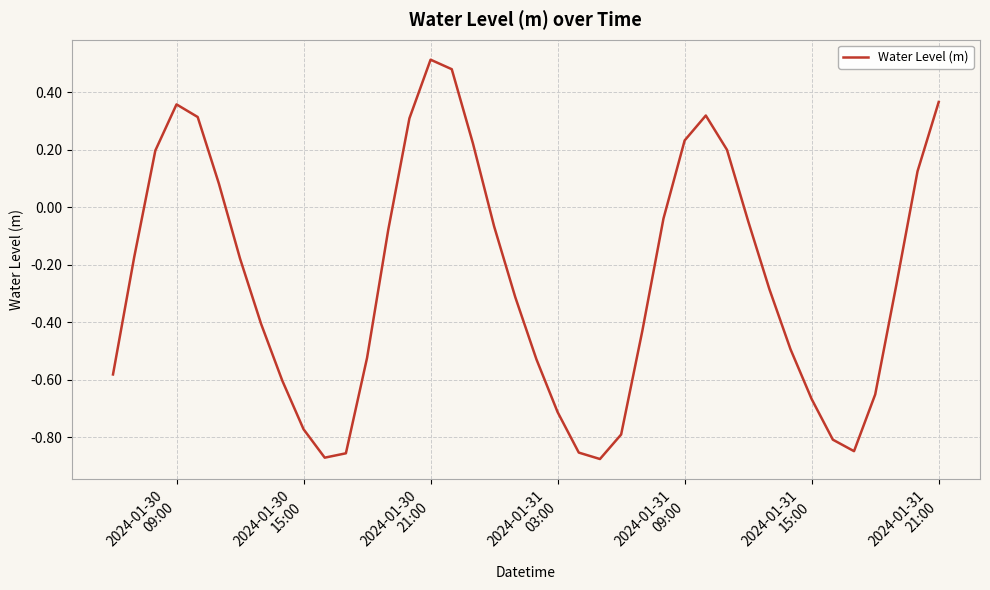

What is the difference between the maximum and minimum values?

1.4